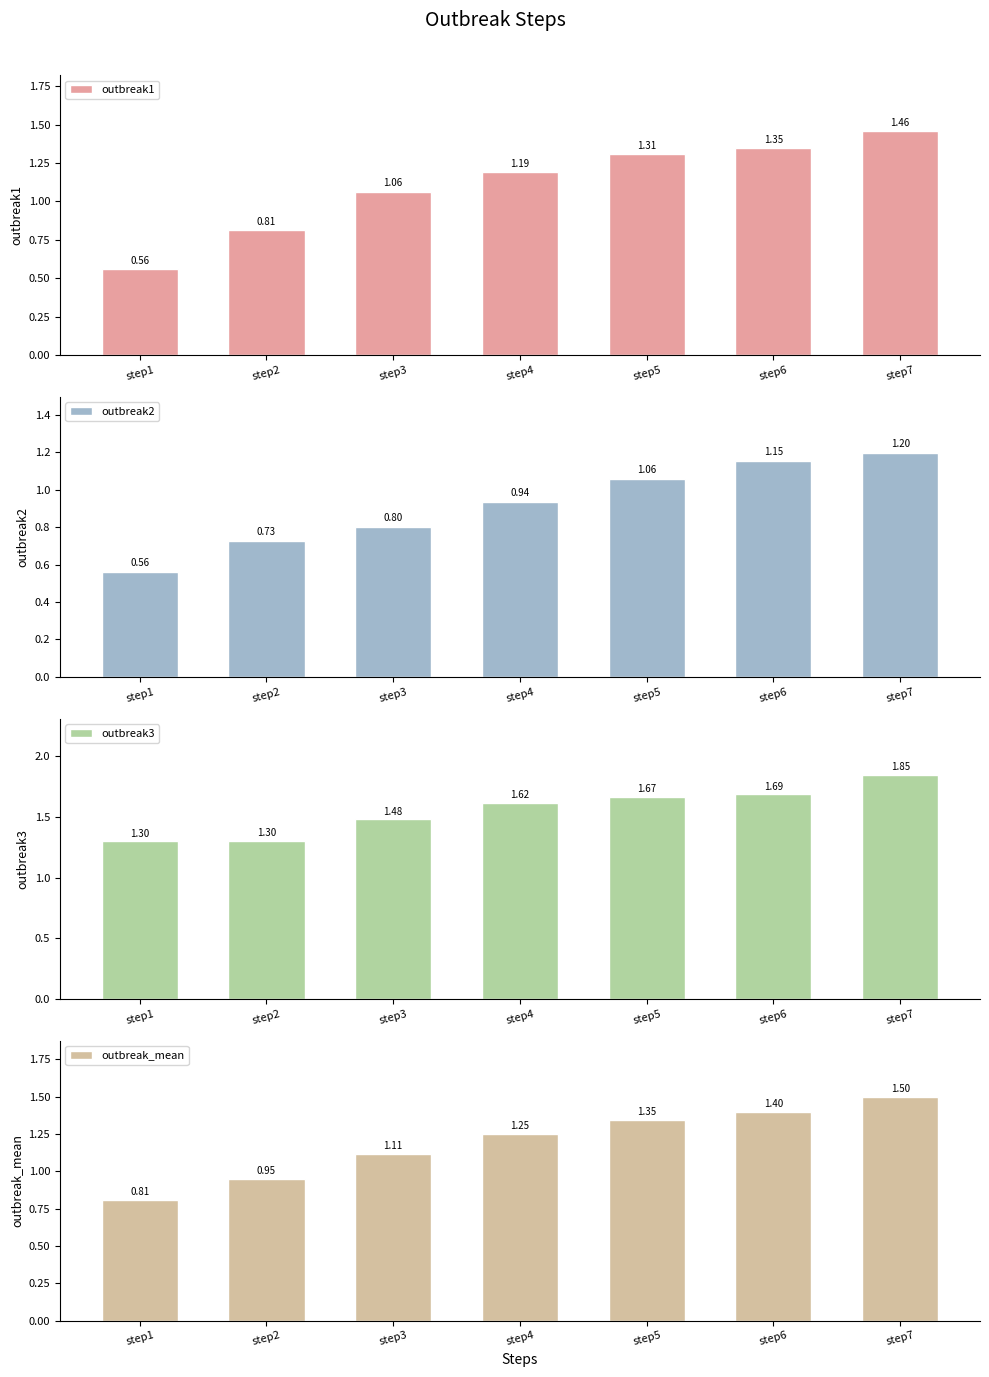

How many categories are shown in the chart?

7